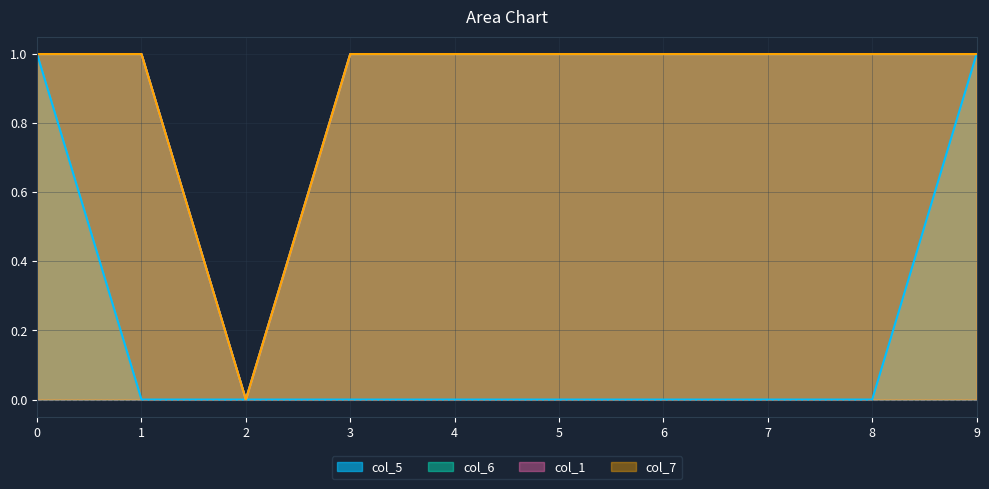

Is the value of col_5 at 5 greater than the value of col_1 at 8?

No